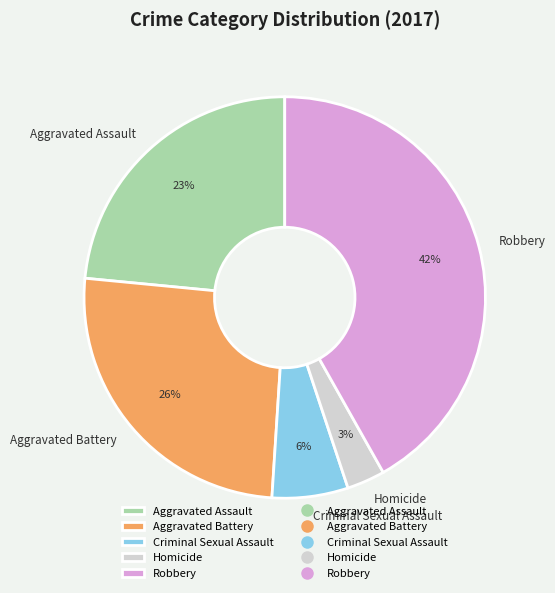

Is the sum of Robbery and Aggravated Assault greater than half?

Yes